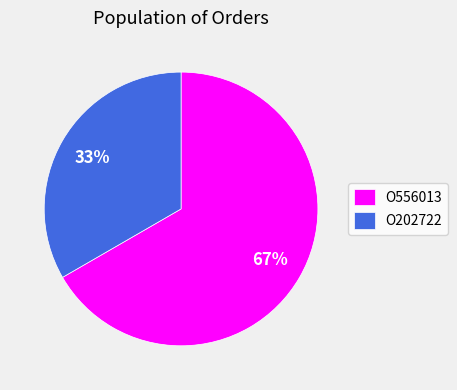

Rank the categories by value from lowest to highest.

O202722, O556013